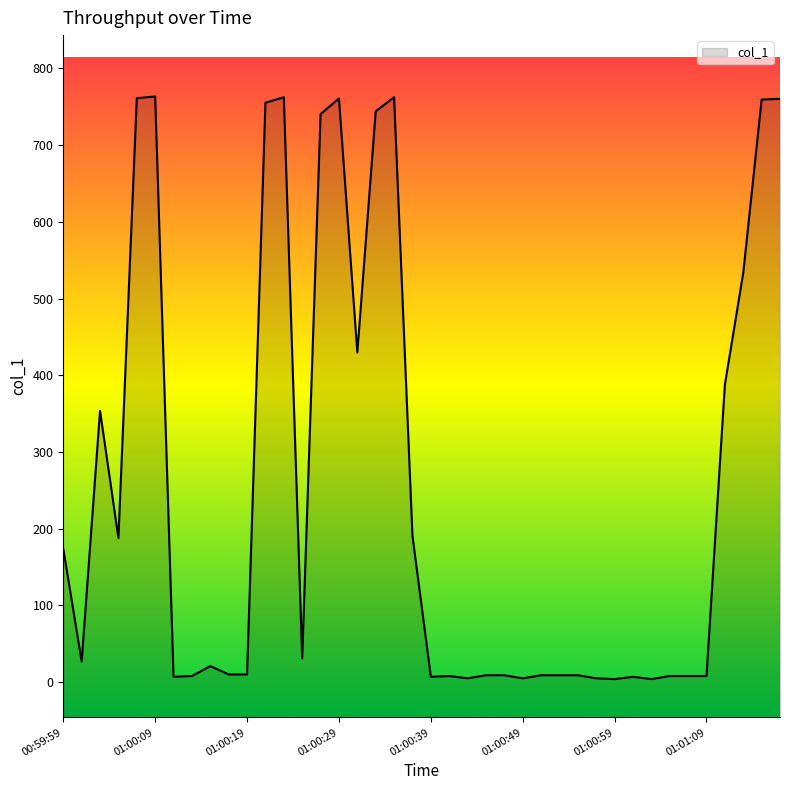

What is the difference between the maximum and second lowest values?

759.5